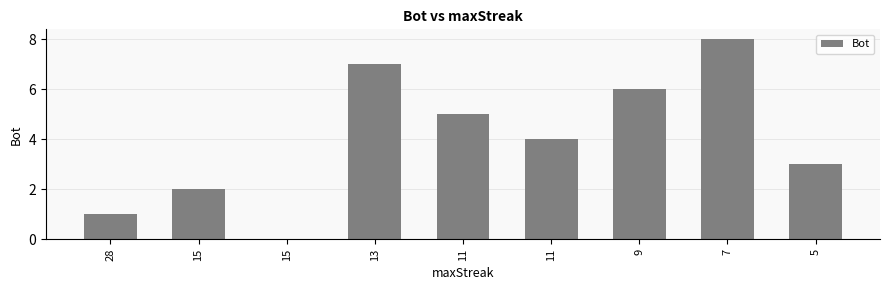

Are the bars horizontal?

No